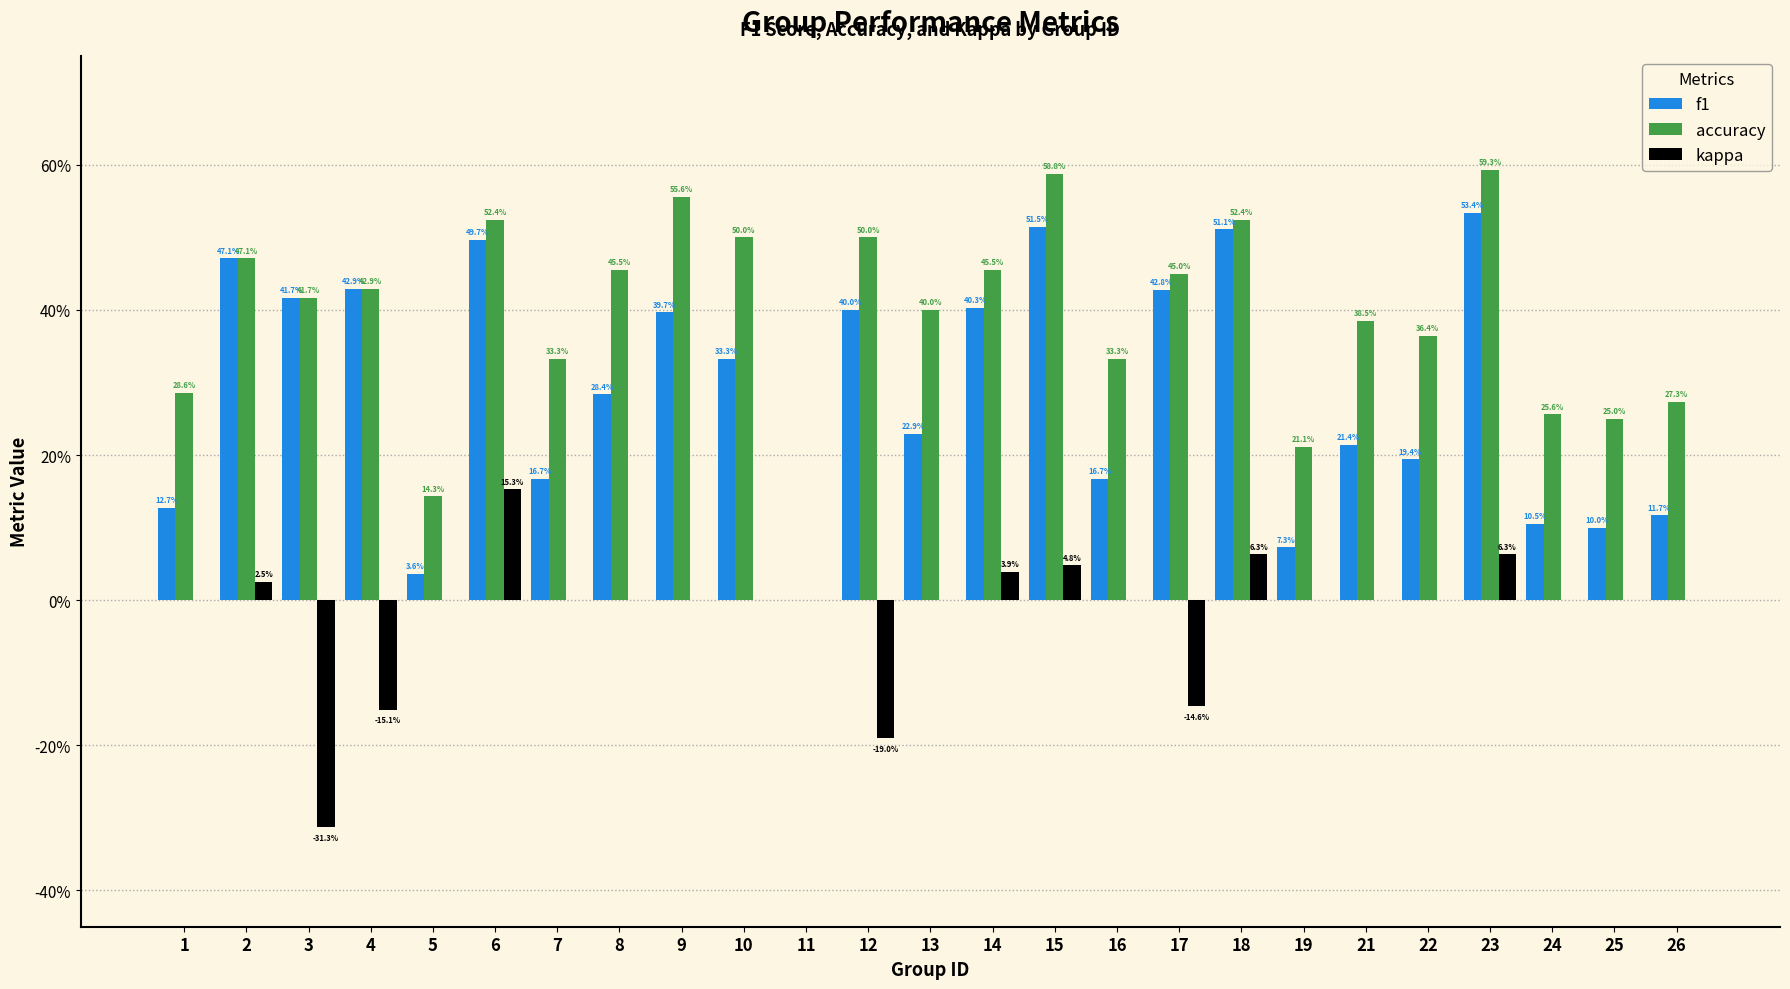

Are the bars horizontal?

No